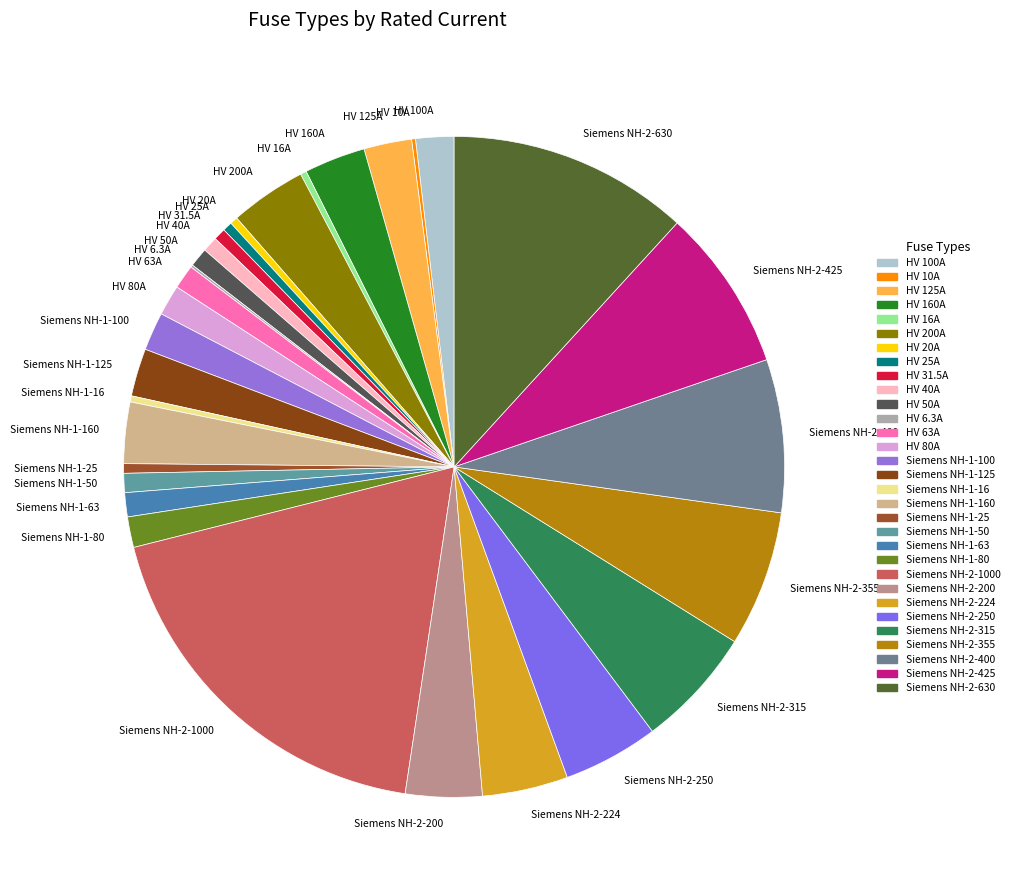

The HV 40A slice represents 11% of the pie. True or false?

False